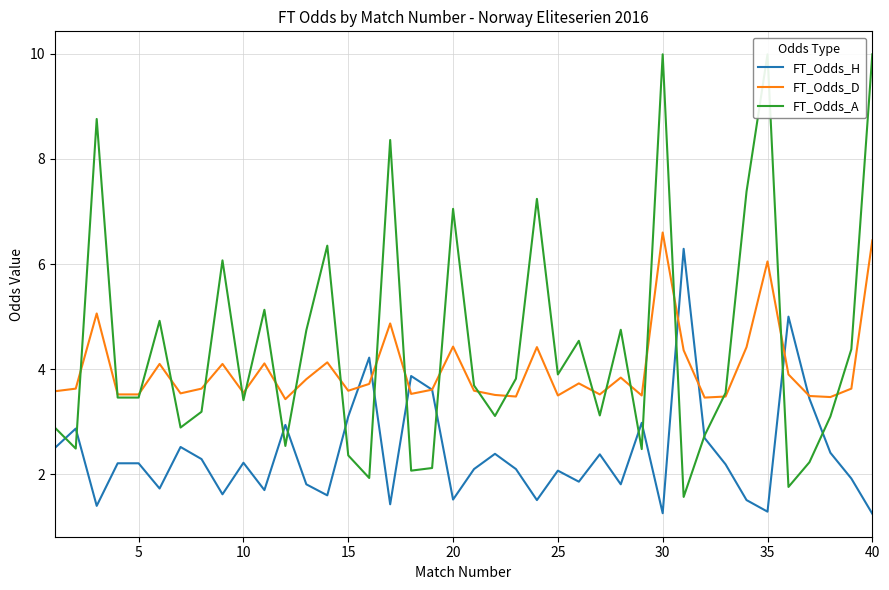

True or false: FT_Odds_D has a value of 5.5 at 5.

False